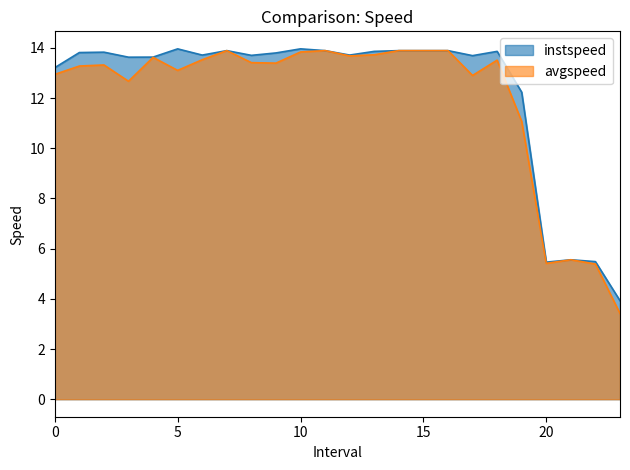

What is the difference between the instspeed values at 1.0 and 12.0?

0.1